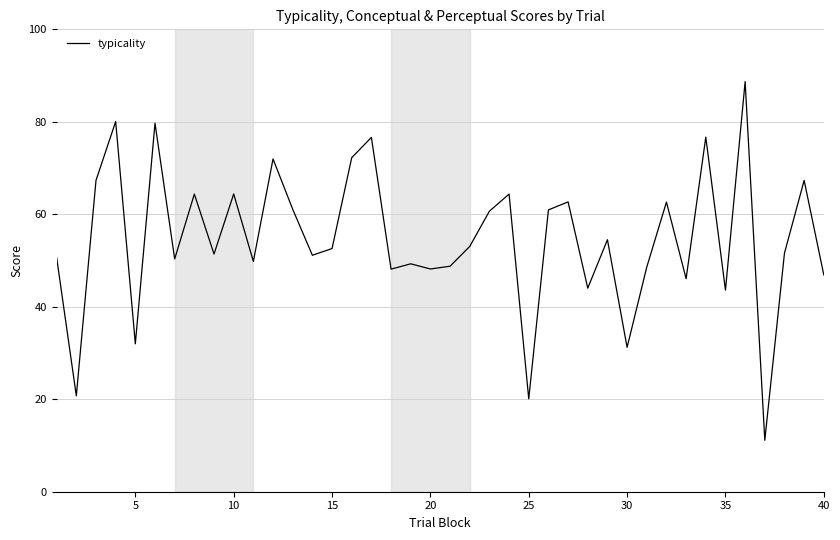

What is the minimum value shown in the chart?

11.1